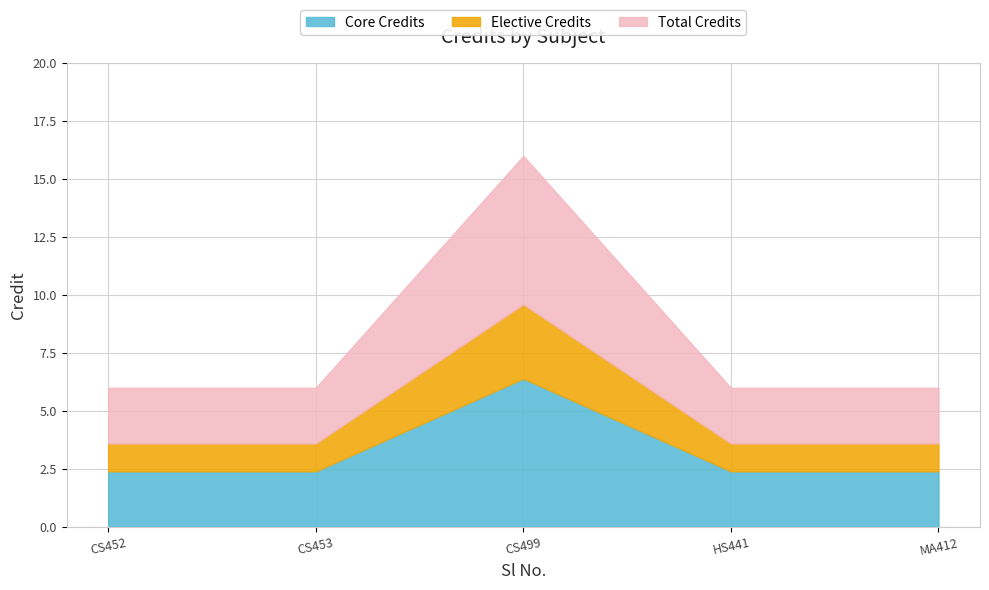

How many distinct data groups are displayed?

1